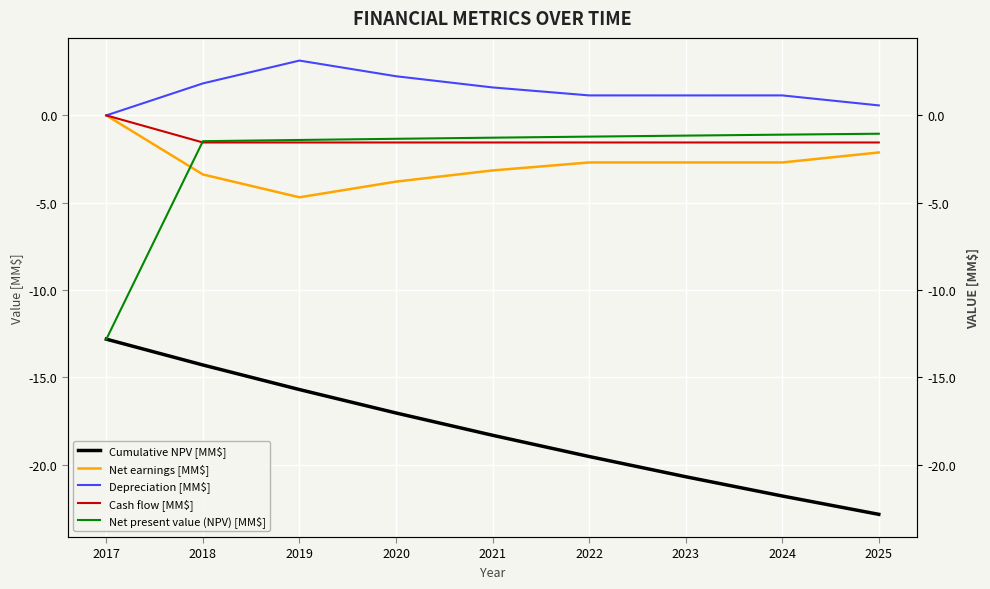

Where do Net present value (NPV) [MM$] and Net earnings [MM$] first cross each other?

2017 and 2018